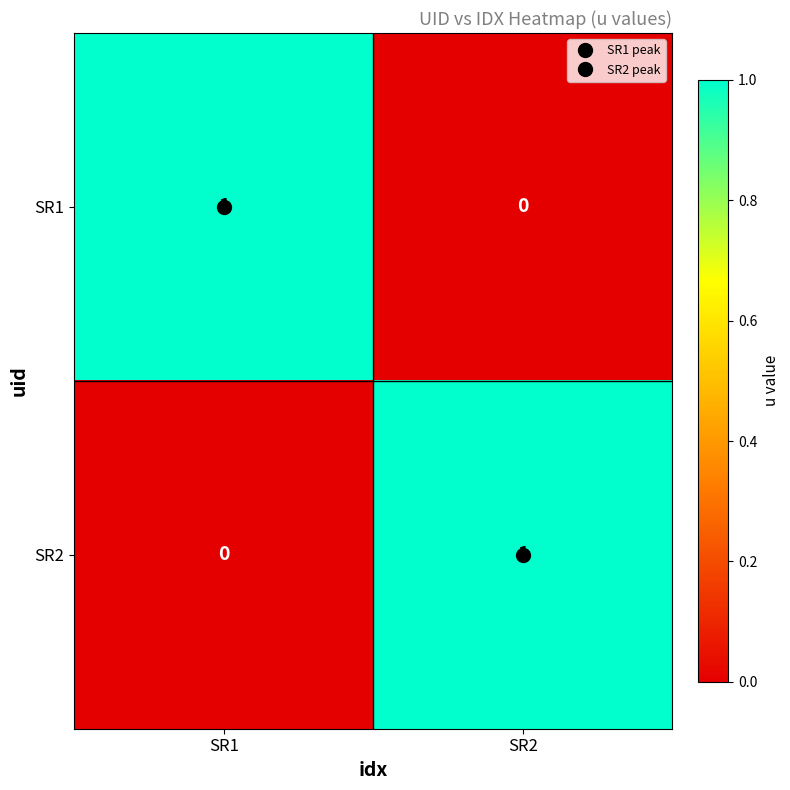

How many positive values does the SR1 series have?

1